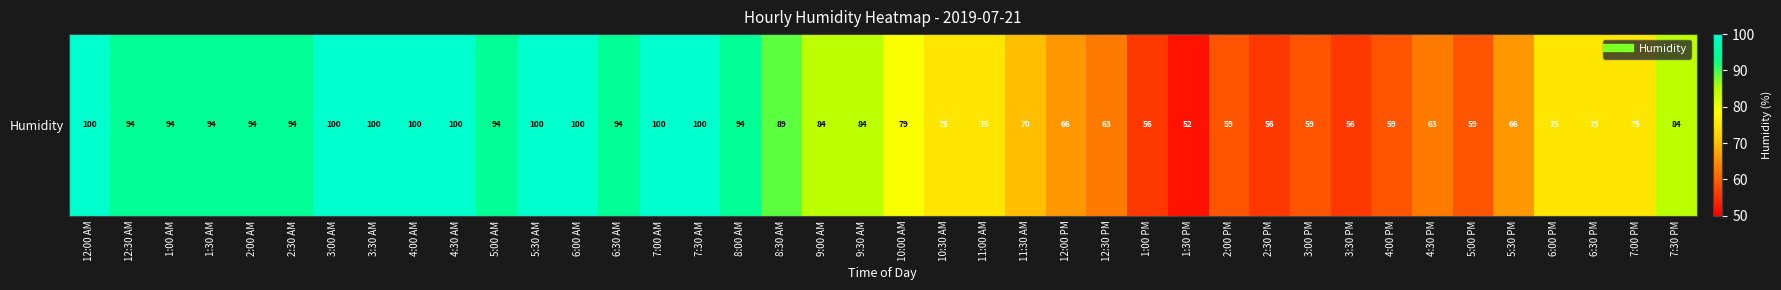

Which has a higher value, 10:30 AM or 8:30 AM?

8:30 AM